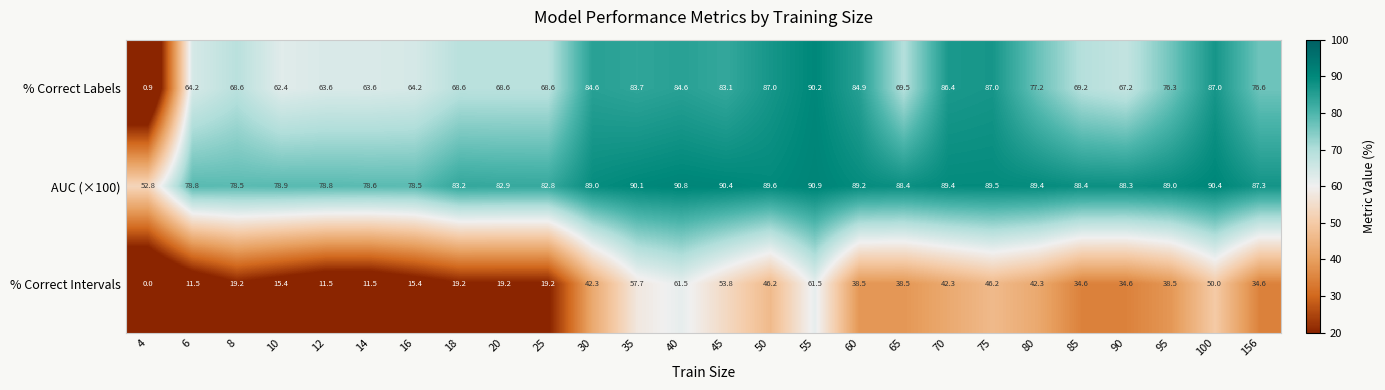

At which category does the chart reach its minimum across all series?

4